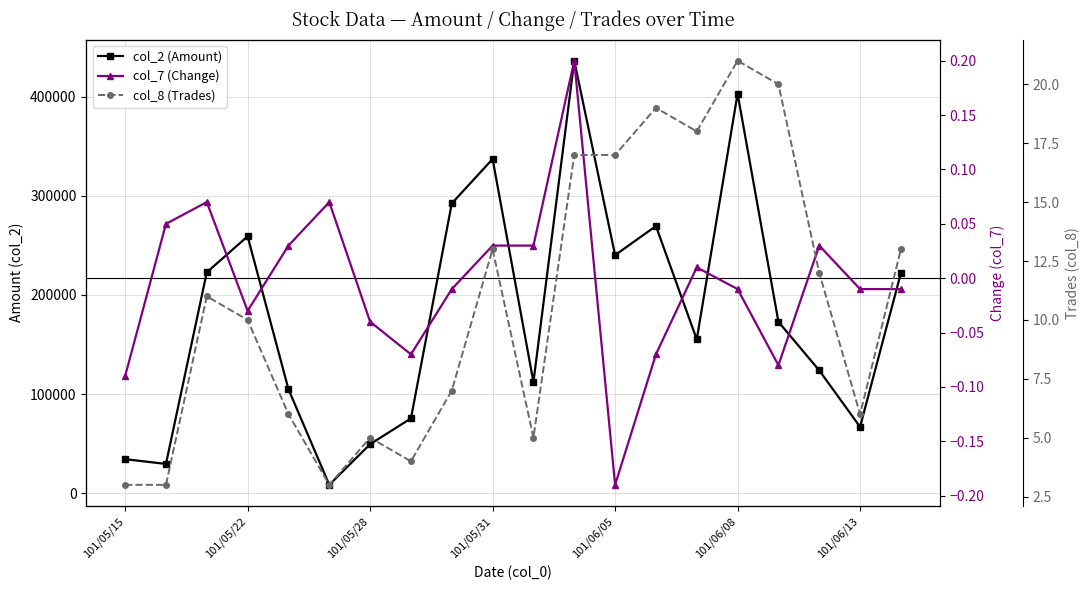

At which category is the sum across all series the highest?

11